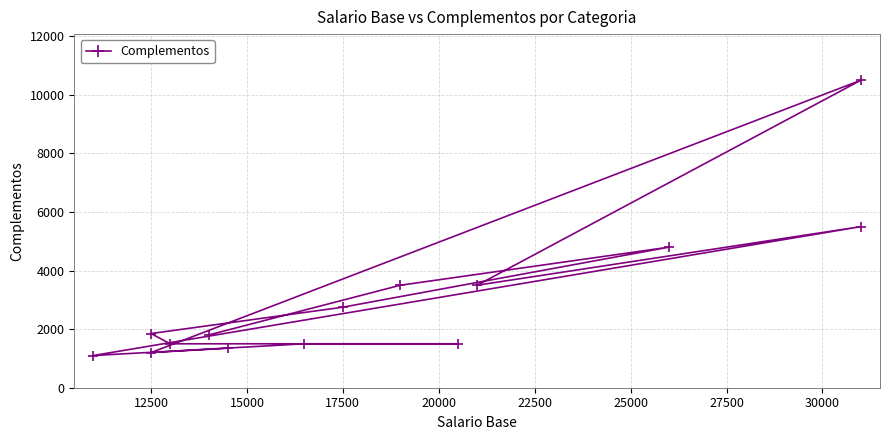

Does the chart display data point markers on the line(s)?

Yes